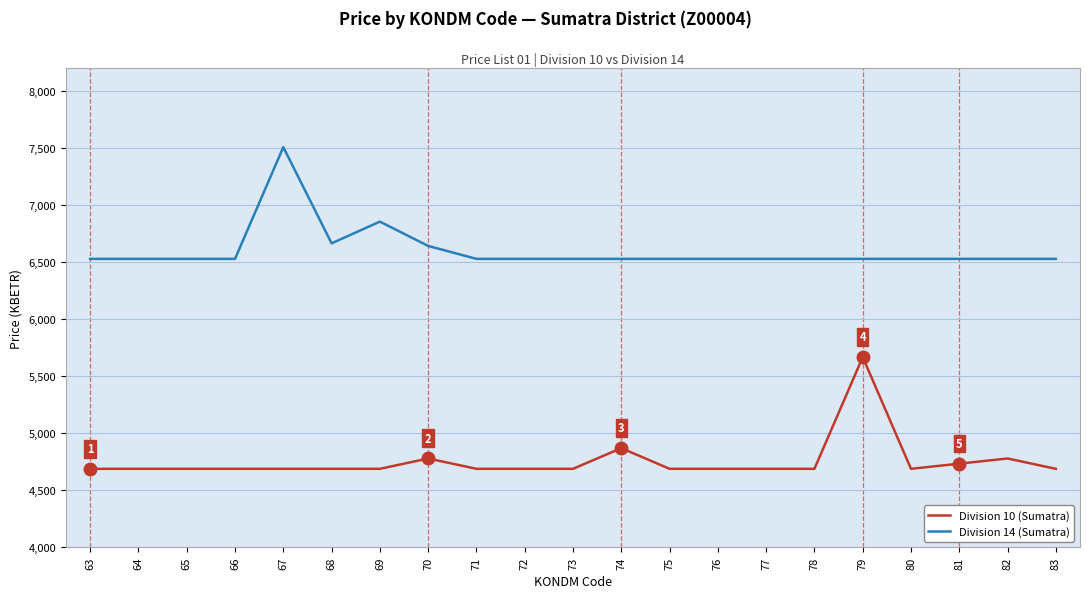

Where is Division 14 (Sumatra) nearest to the value 7017?

69